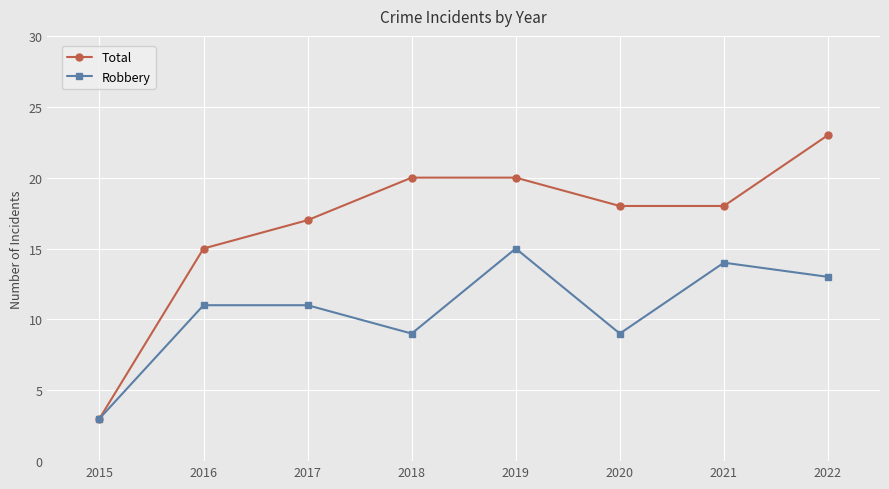

What is the difference between the highest and lowest values at 2016?

4